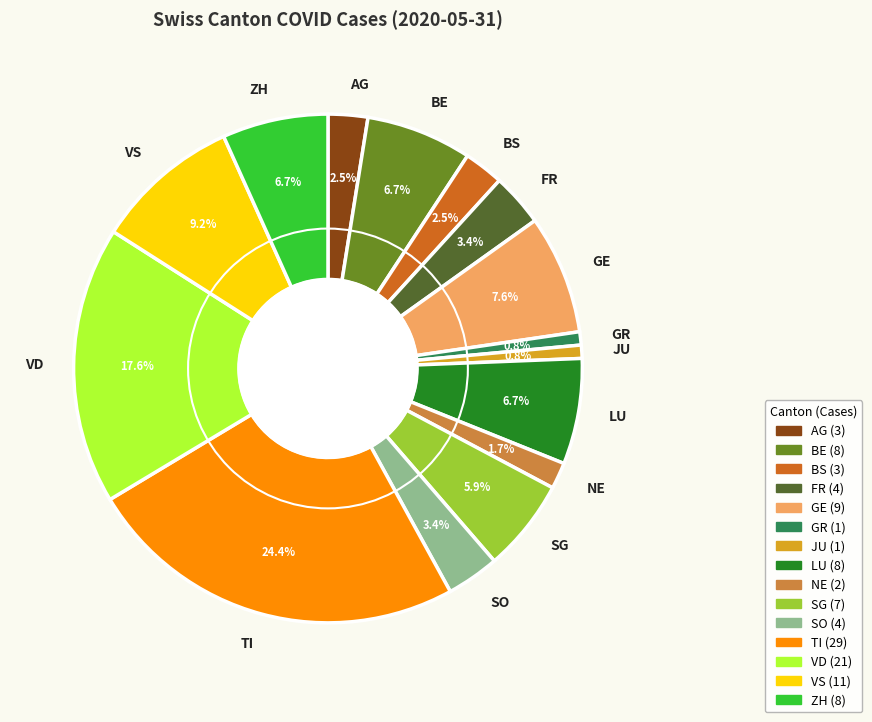

What is the ratio of the value at ZH to the value at VD?

0.4